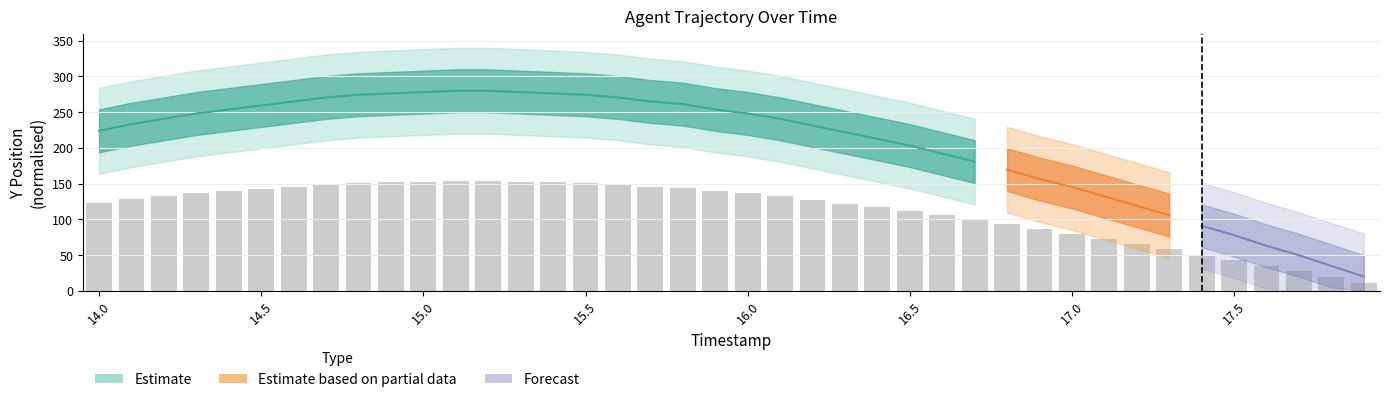

Count the number of categories in the chart.

40